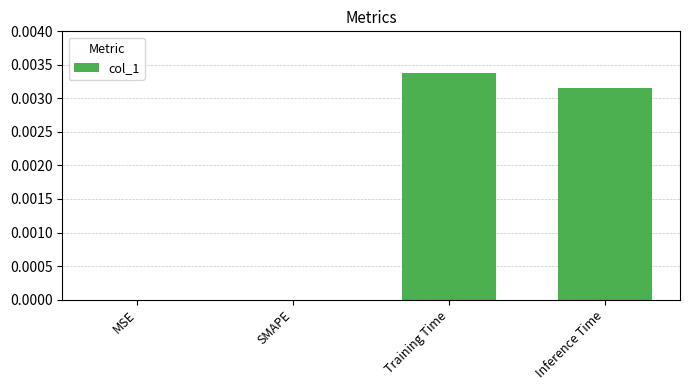

Between Inference Time and MSE, which is larger?

Inference Time